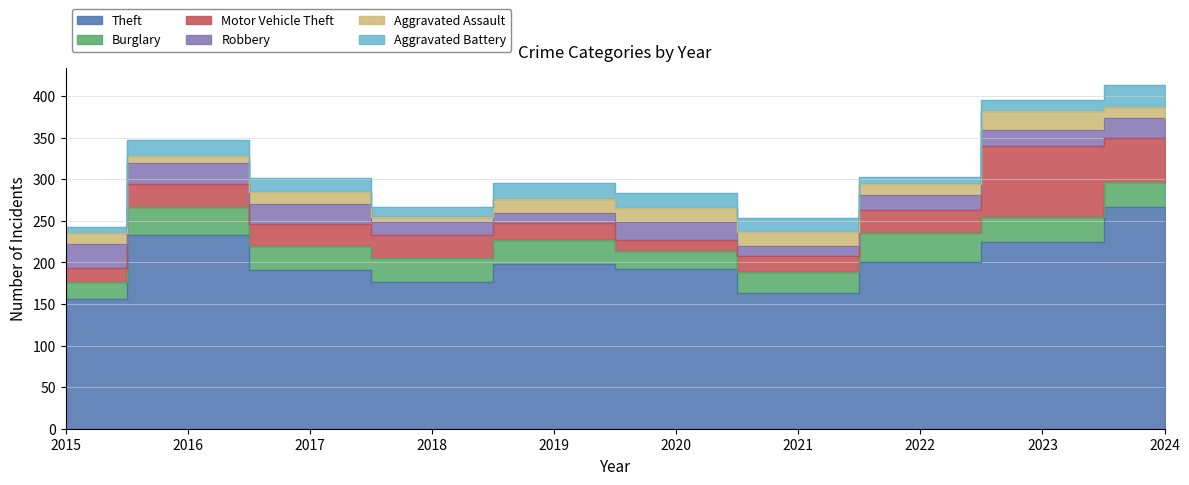

In Burglary, how many points are lower than both neighbors (excluding endpoints)?

2